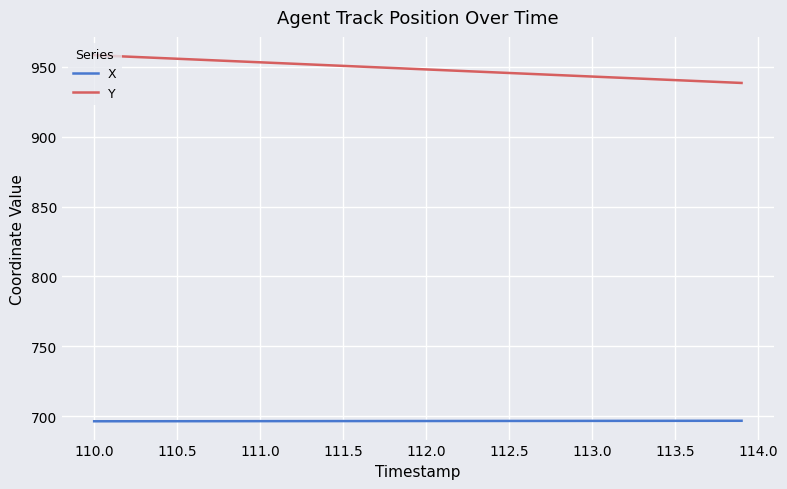

Which series has the widest spread of values?

Y